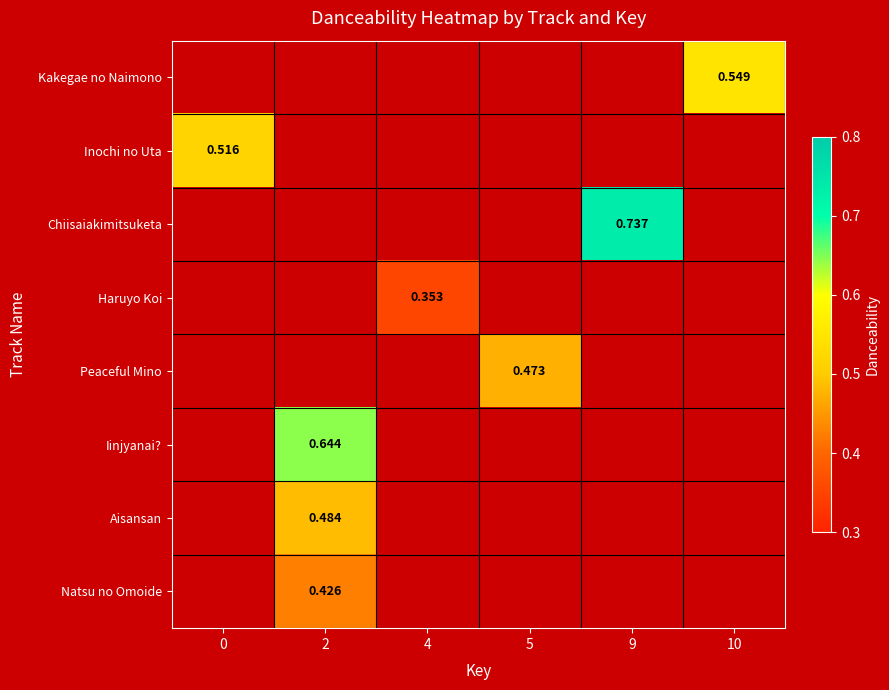

True or false: Aisansan has a value of 0.3 at 0.

False